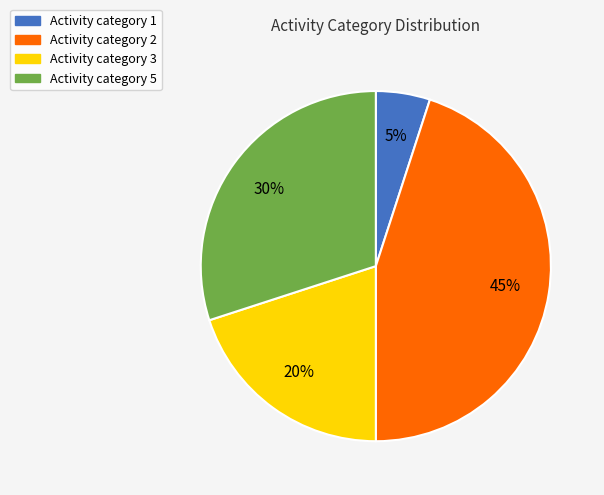

What is the ratio of the value at Activity category 3 to the value at Activity category 2?

0.4